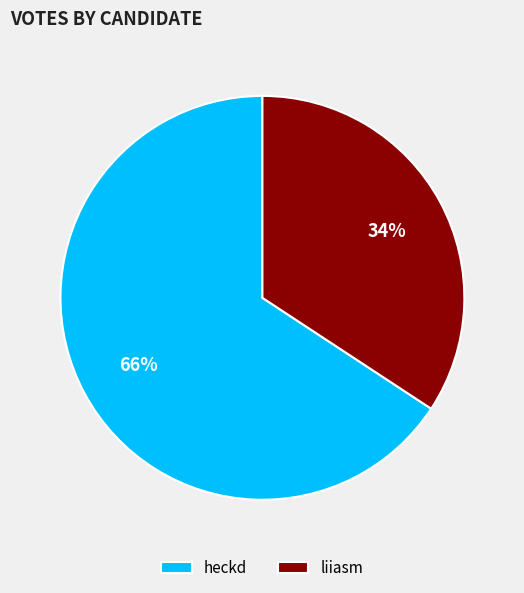

Do heckd and liiasm together represent more than half of the pie?

Yes